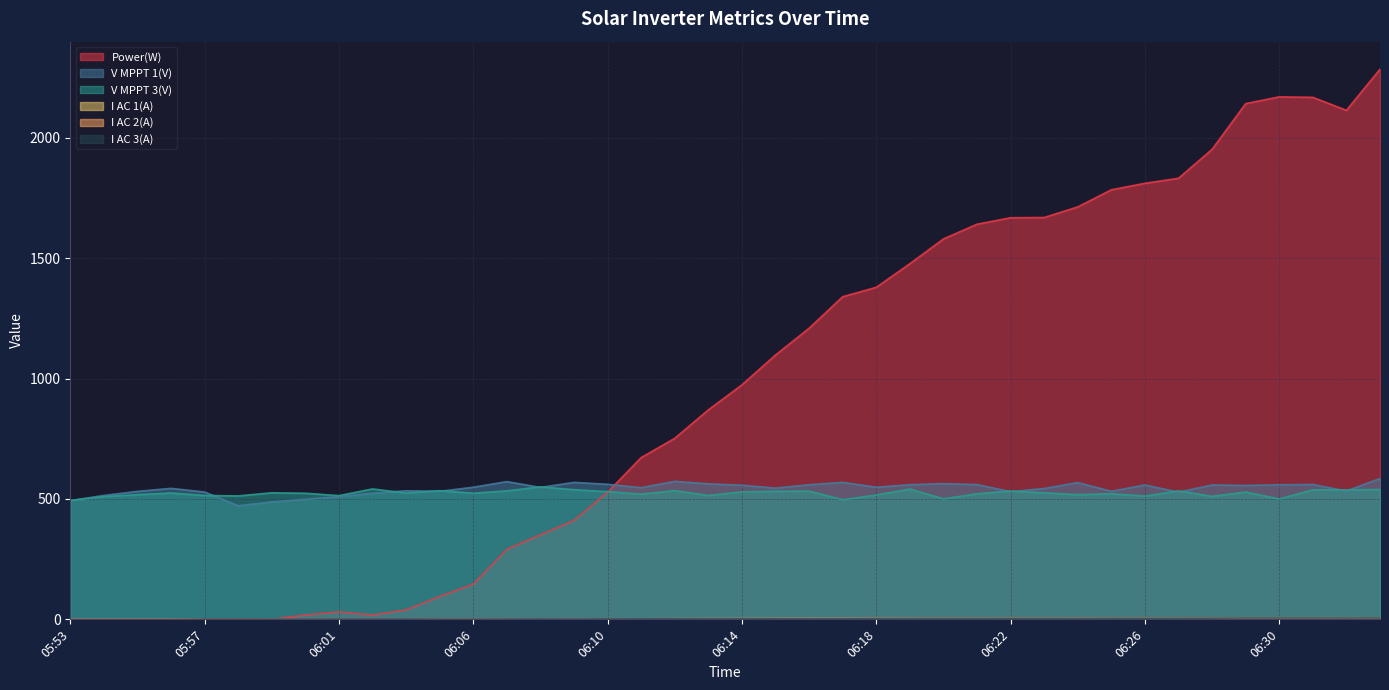

Is it true that I AC 2(A) equals 2.9 at 06:18?

False